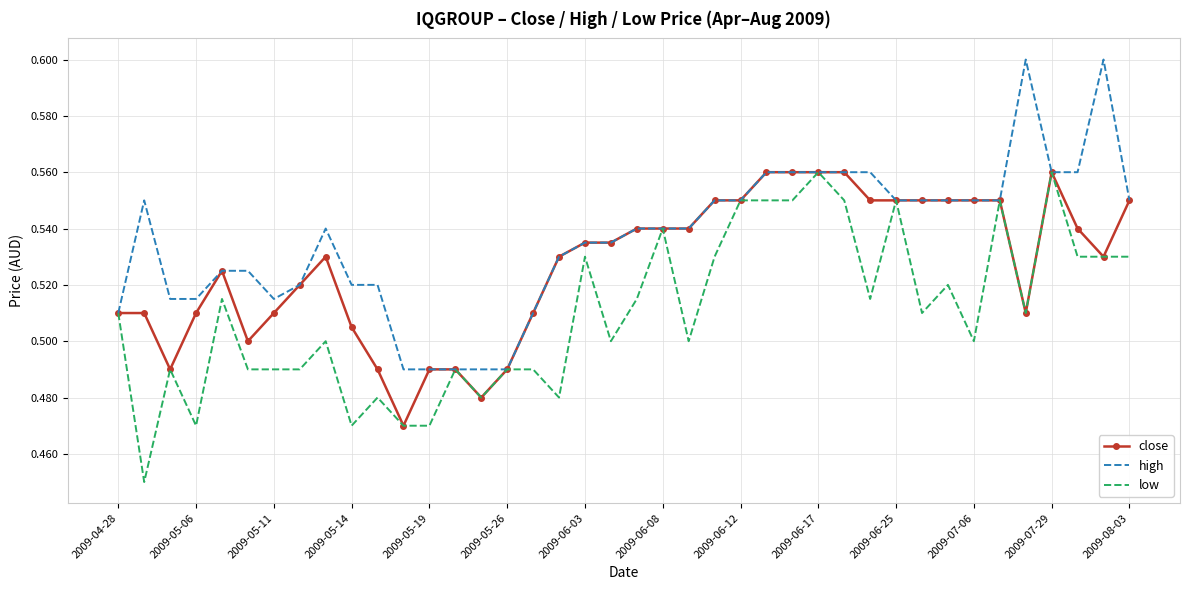

How many low values are between 0 and 1?

40